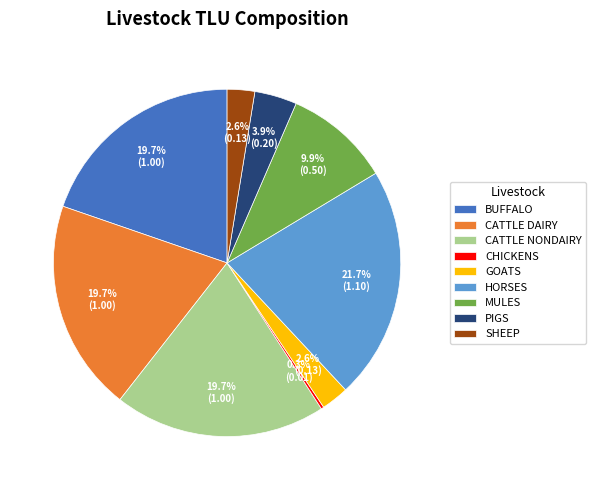

Is the sum of HORSES and MULES greater than half?

No